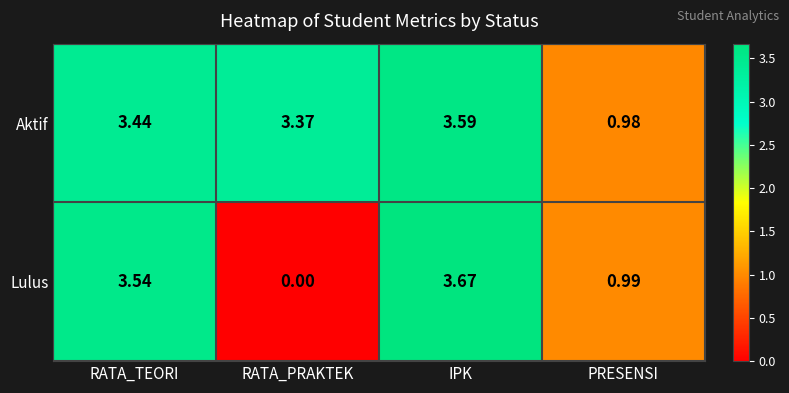

Where is Aktif nearest to the value 2?

PRESENSI